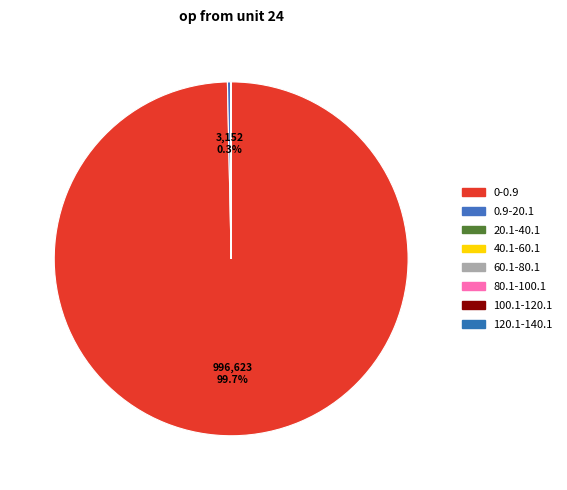

What is the change in value from 40.1-60.1 to 60.1-80.1?

-34